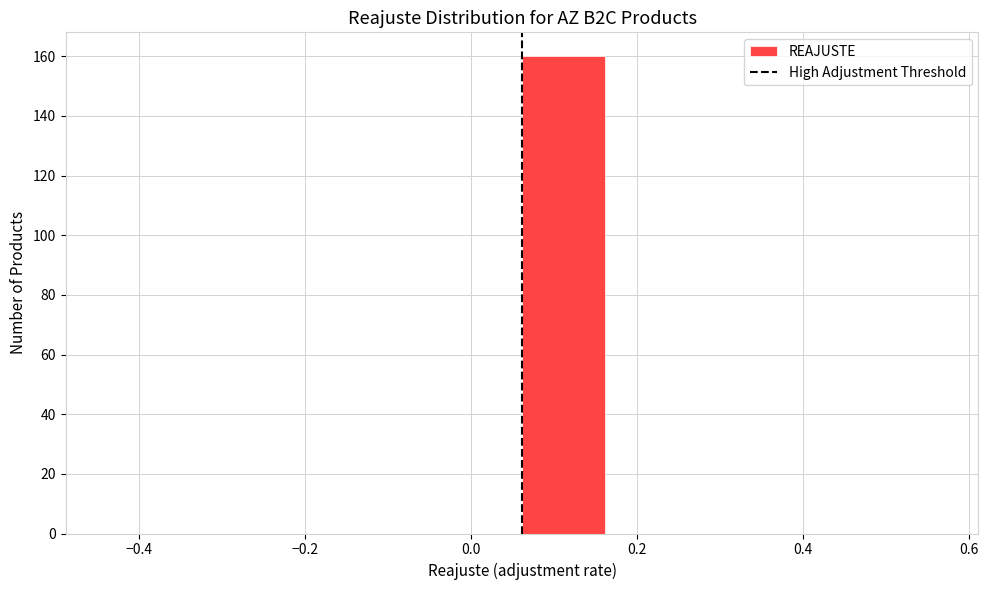

What is the height of the bar covering 0.06 to 0.16 on the x-axis? Neither the bar edges nor the heights are printed on the chart, so give them approximately, as read against the axes.

160